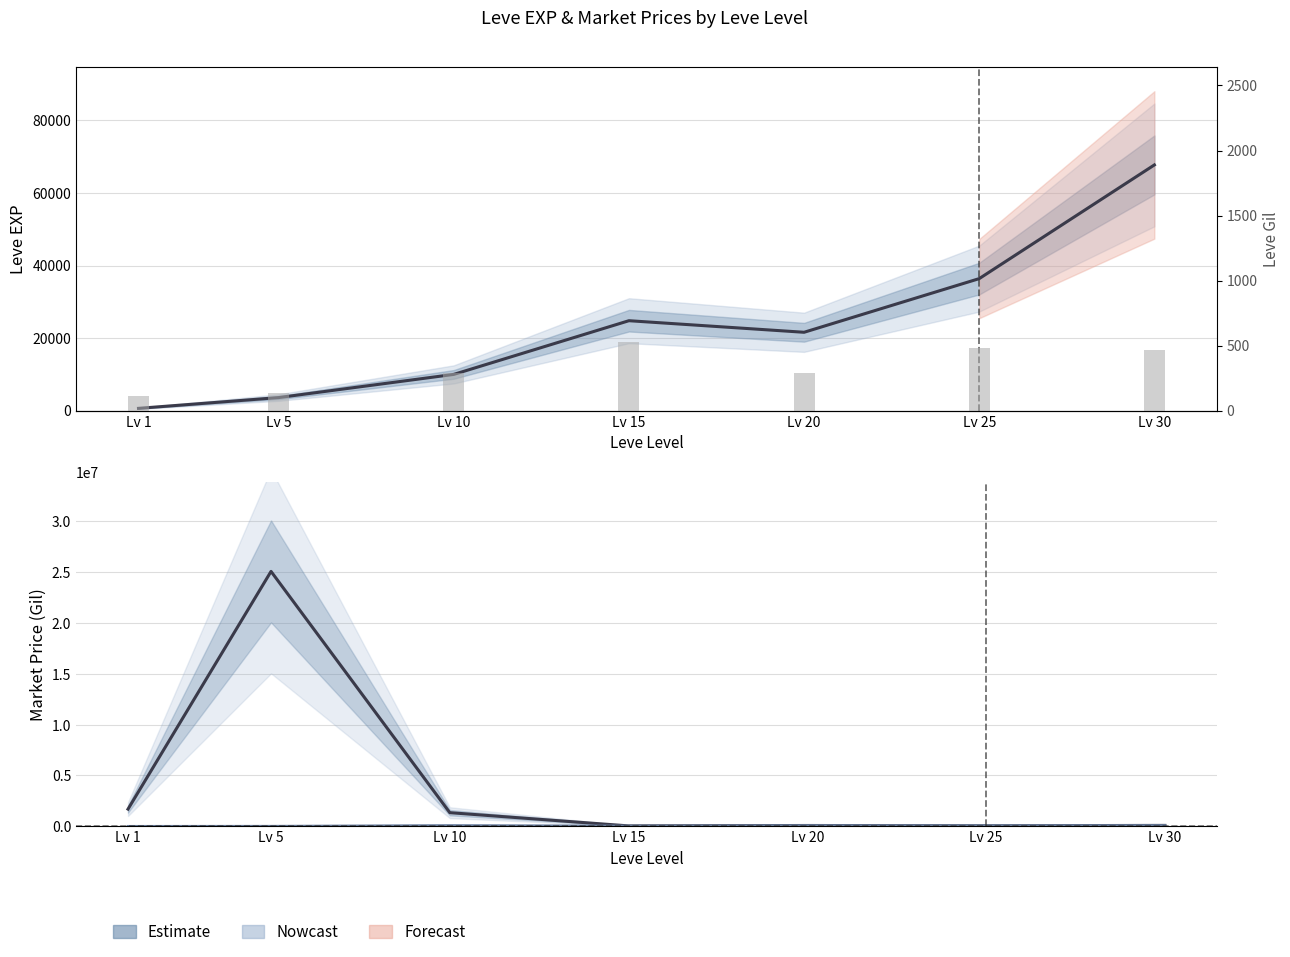

Is the value of Leve EXP at Lv 10 greater than the value of LevePriceHQ at Lv 10?

No